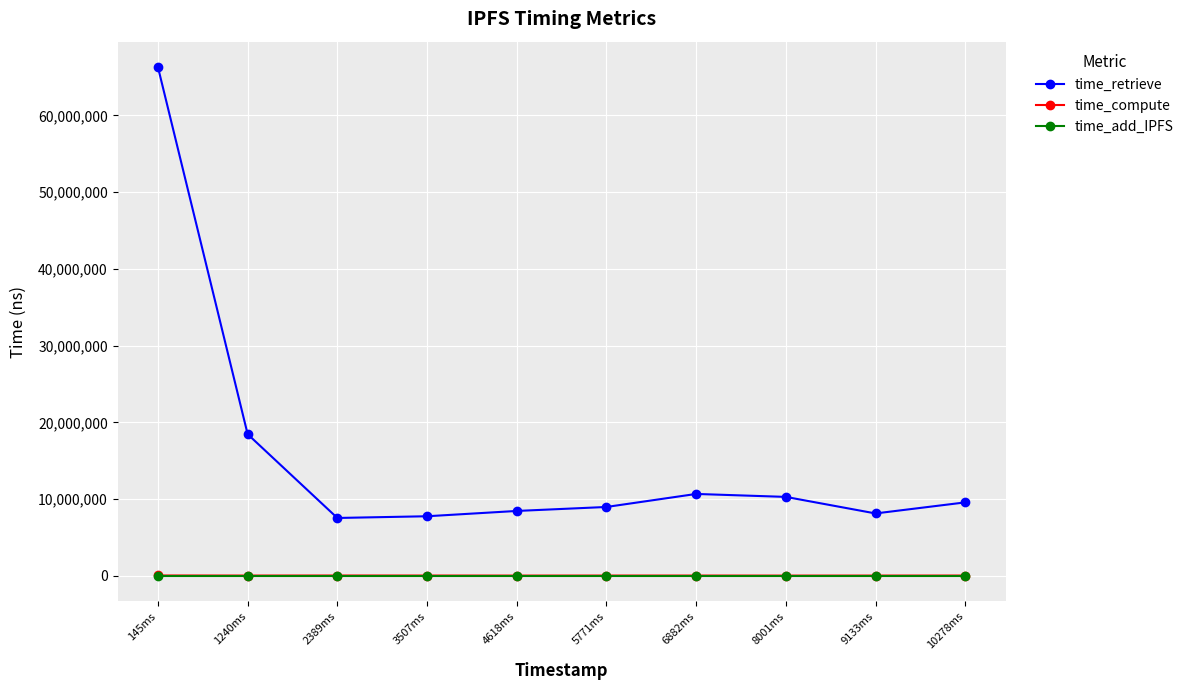

What is the total value across all series at 3507ms?

7830817